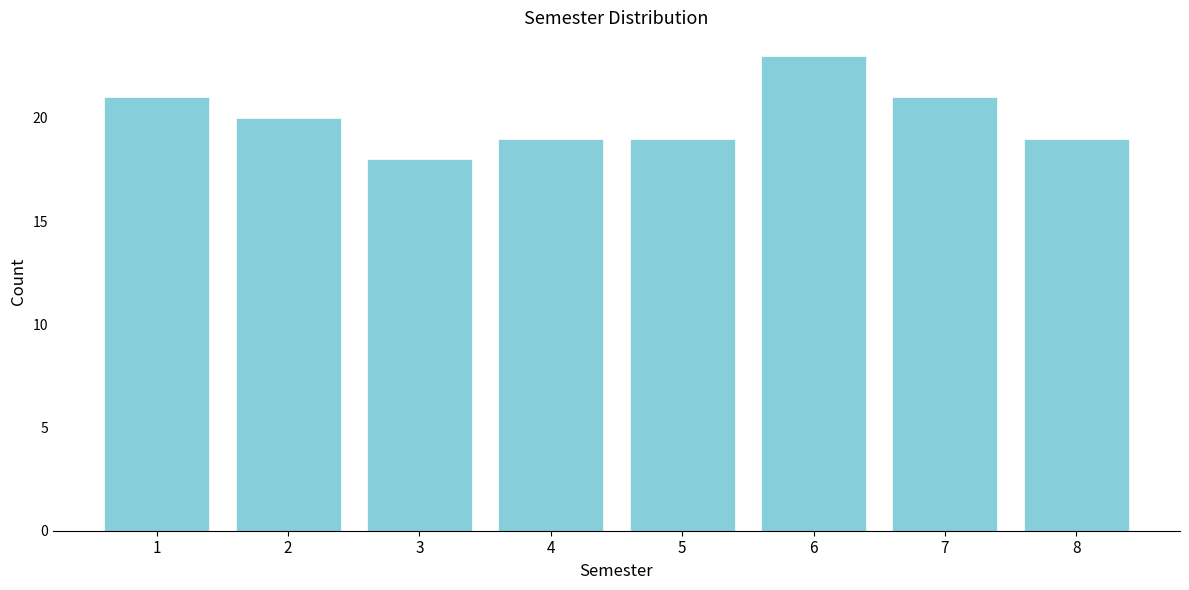

Reading left to right, transcribe all the data shown in this chart.

21	20	18	19	19	23	21	19